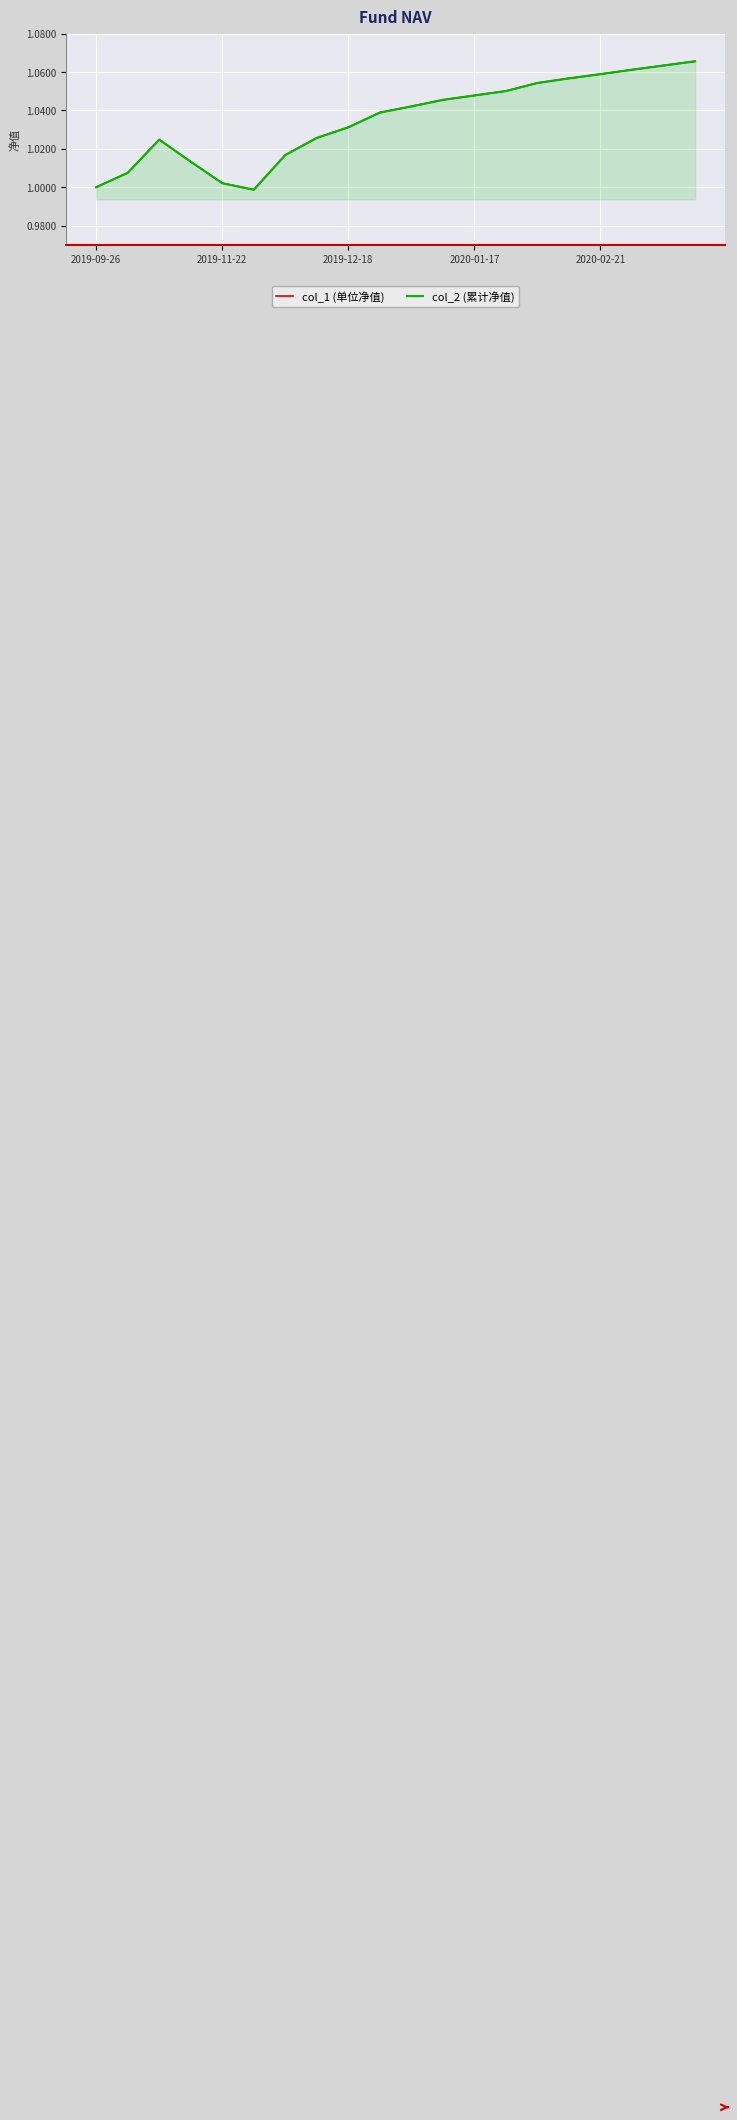

What are all the series names shown in the legend?

col_1 (单位净值), col_2 (累计净值)